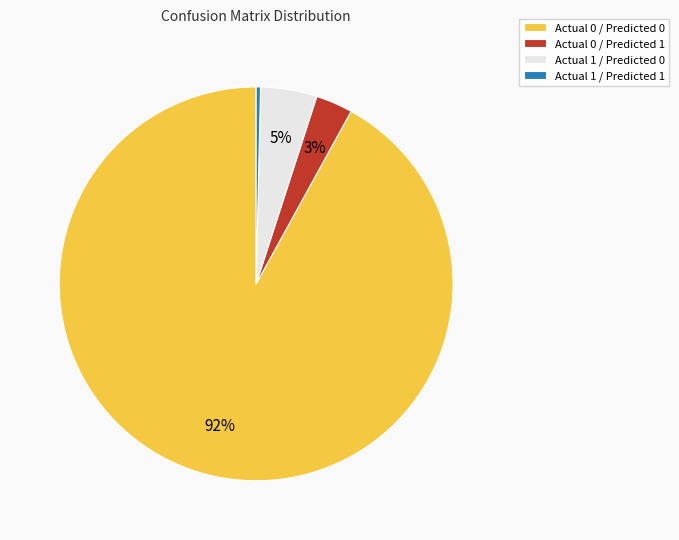

What is the smallest slice in the pie chart?

Actual 1 / Predicted 1